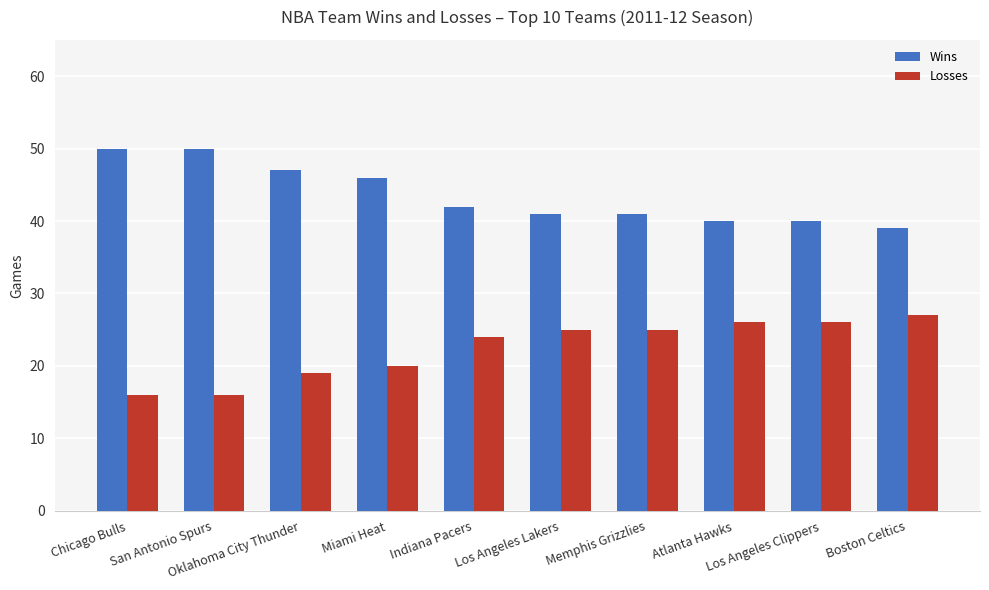

Reading left to right, extract all data points from this chart.

Wins: 50	50	47	46	42	41	41	40	40	39
Losses: 16	16	19	20	24	25	25	26	26	27